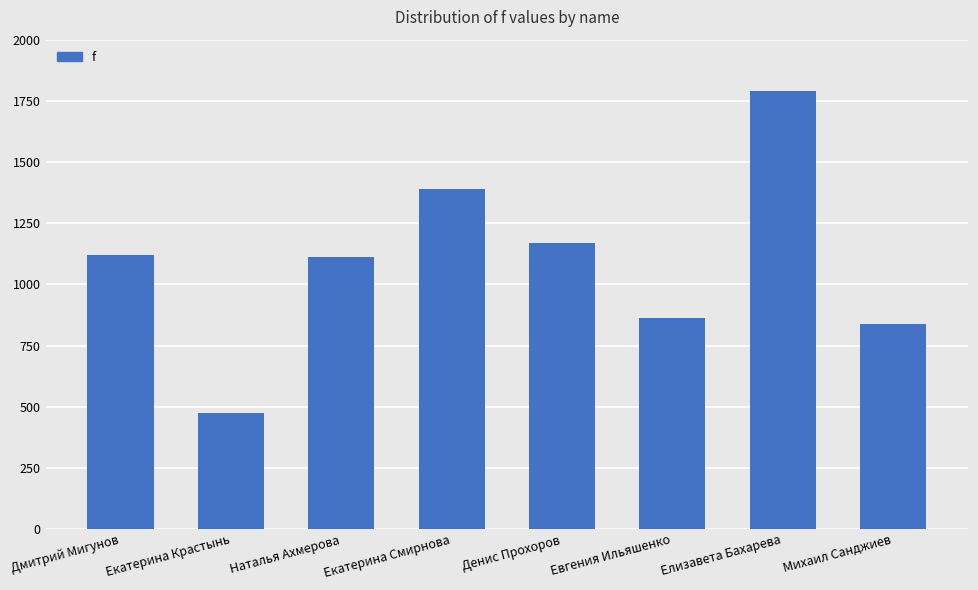

What is the smallest value displayed?

475